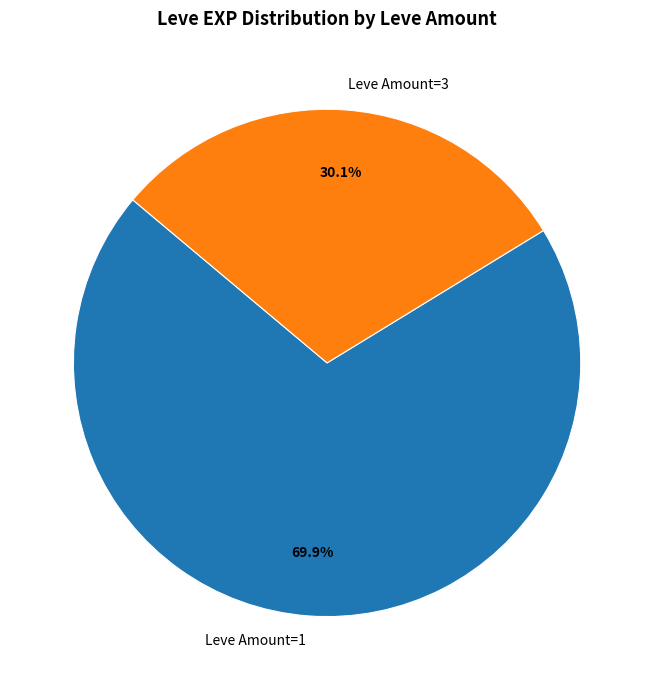

How many segments does this pie chart have?

2